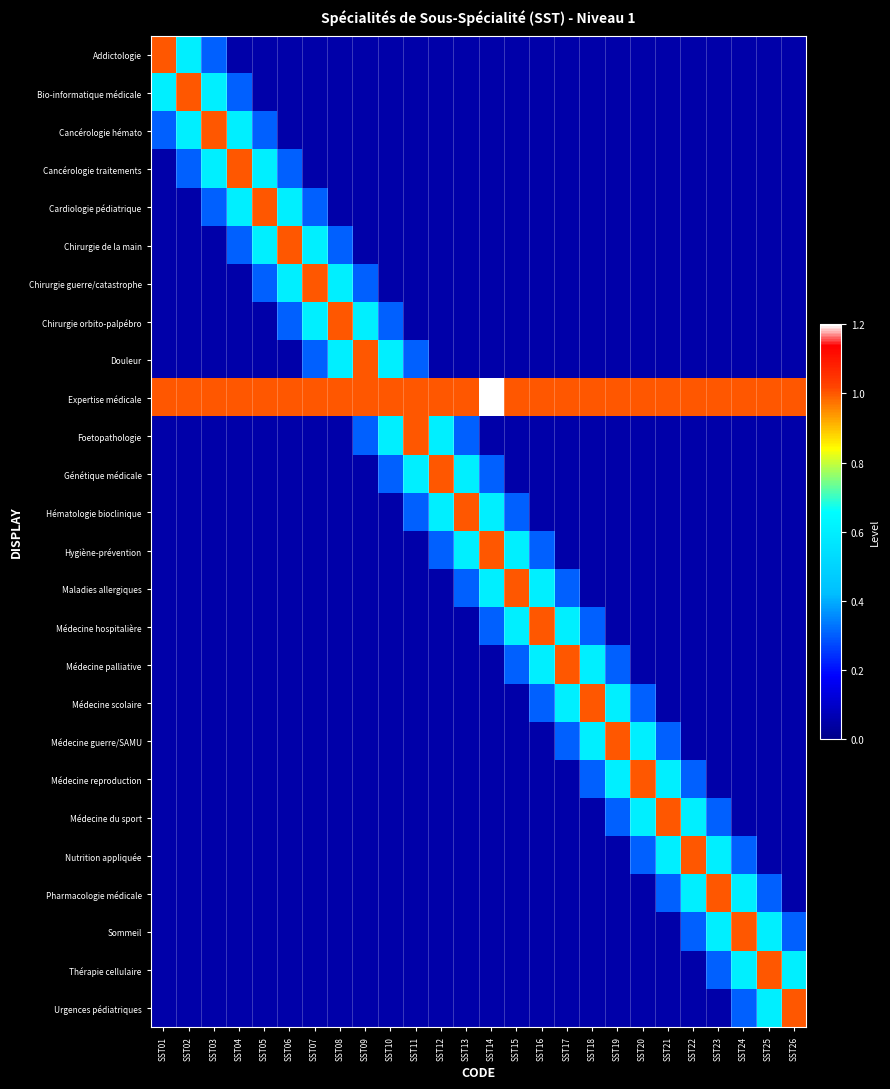

At how many categories does at least one series exceed 0?

26